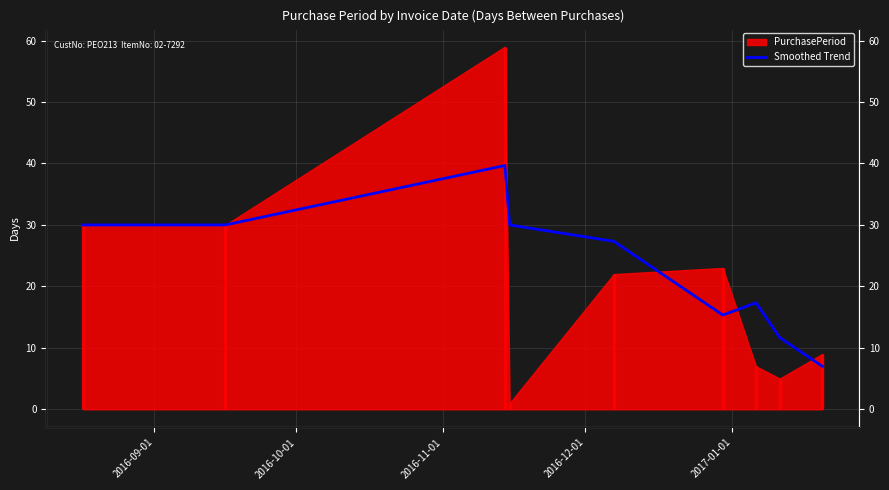

Reading left to right, extract all data points from this chart.

30.0	30.0	39.7	30.0	27.3	15.3	17.3	11.7	7.0